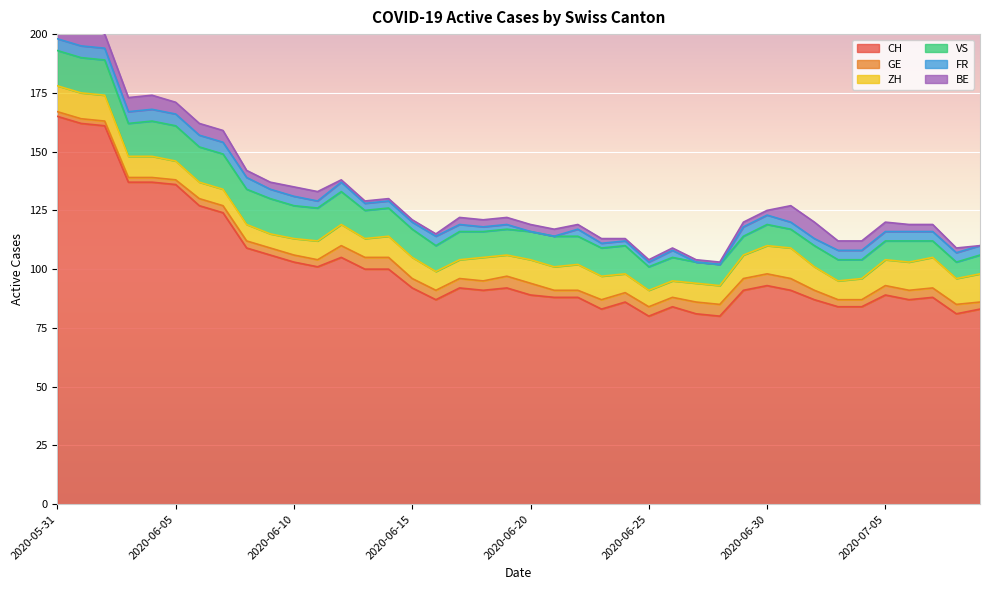

Which has a higher value, 2020-06-30 or 2020-06-18?

2020-06-30